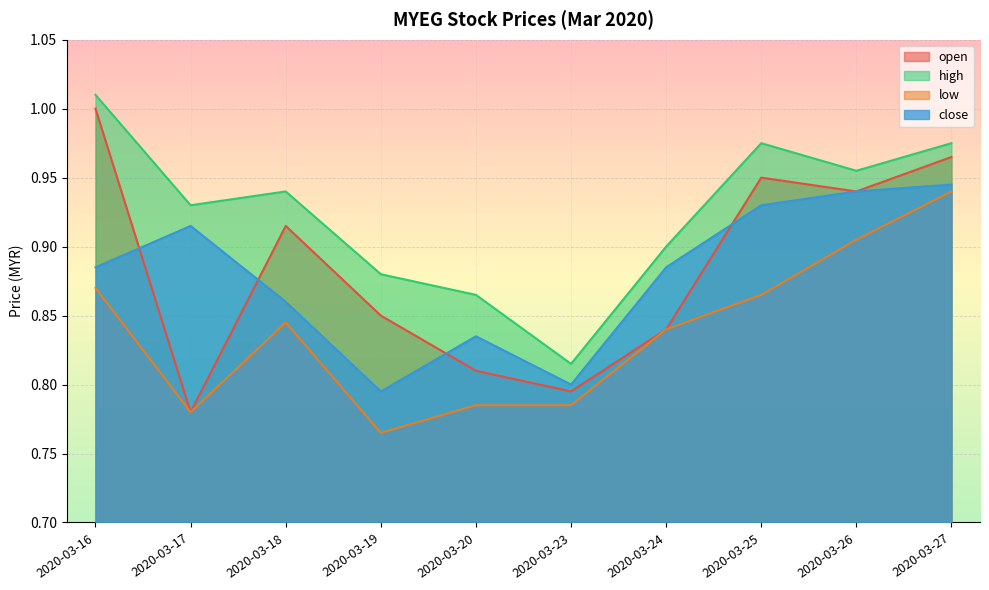

Where is the first local maximum for close?

2020-03-17